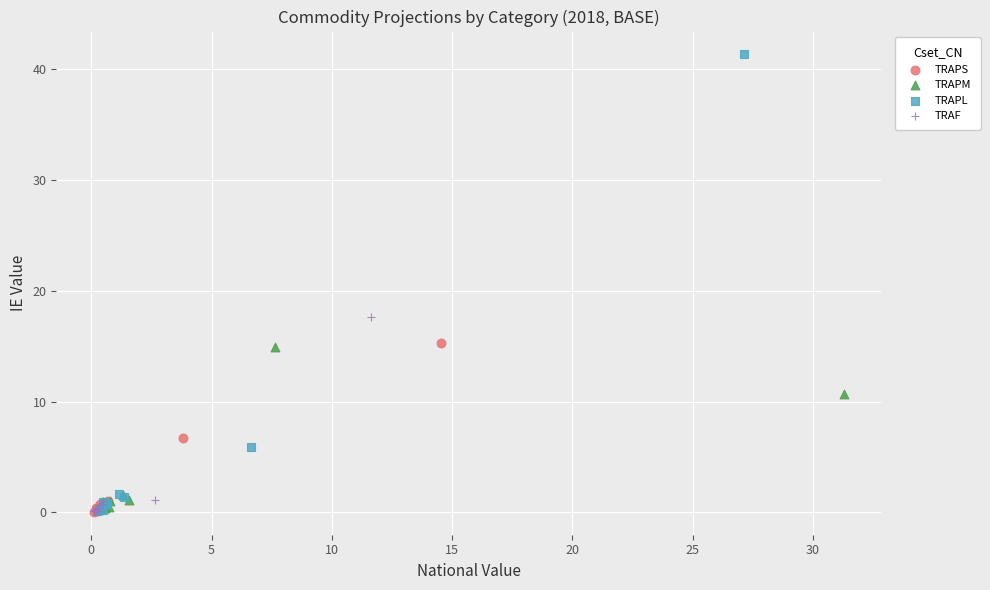

Which series contains the highest Y value?

TRAPL